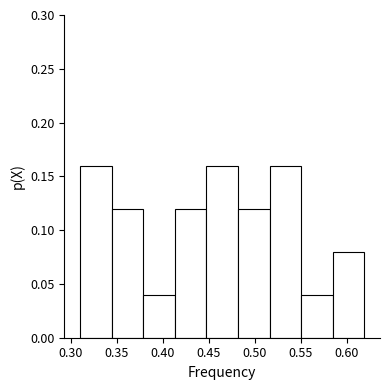

Reading left to right, list every bar in this chart as the range it spans on the x-axis followed by its height. Neither the bar edges nor the heights are printed on the chart, so give them approximately, as read against the axes.

0.310 to 0.345: 0.16
0.345 to 0.380: 0.12
0.380 to 0.415: 0.04
0.415 to 0.450: 0.12
0.450 to 0.480: 0.16
0.480 to 0.515: 0.12
0.515 to 0.550: 0.16
0.550 to 0.585: 0.04
0.585 to 0.620: 0.08